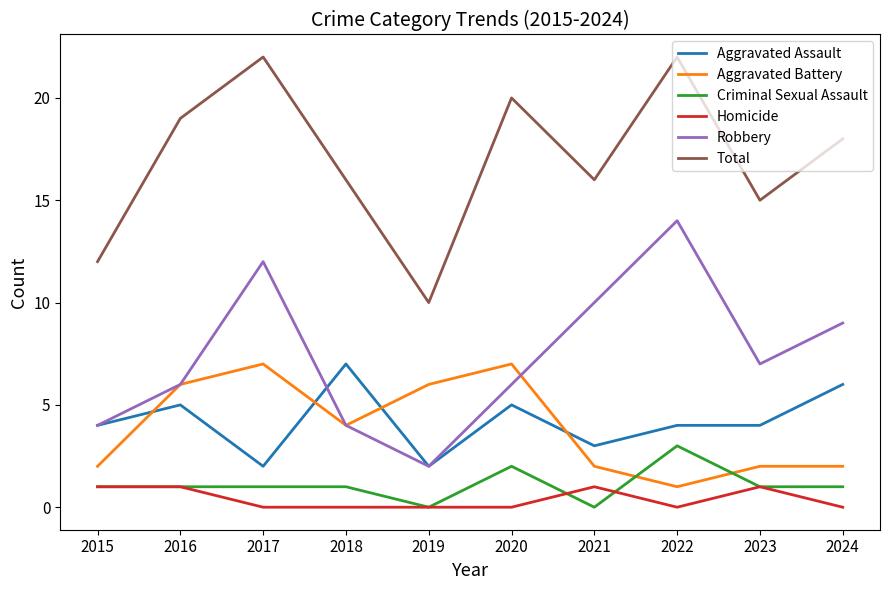

What is the minimum value for Total?

10